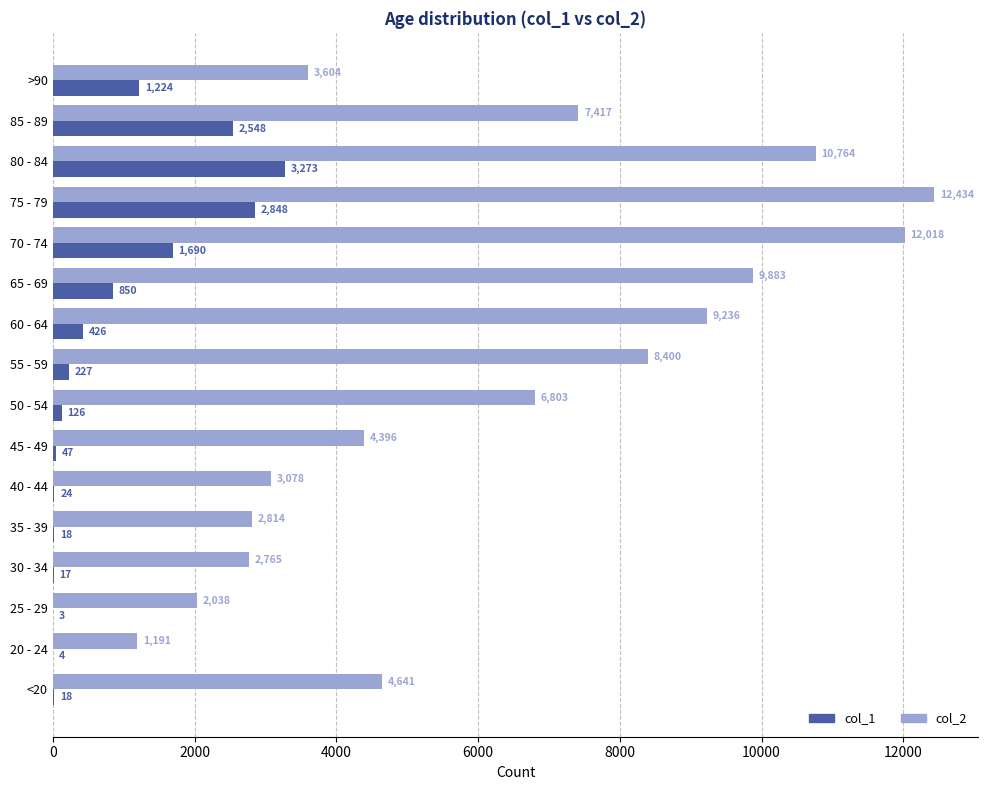

At which category is the sum across all series the highest?

75 - 79